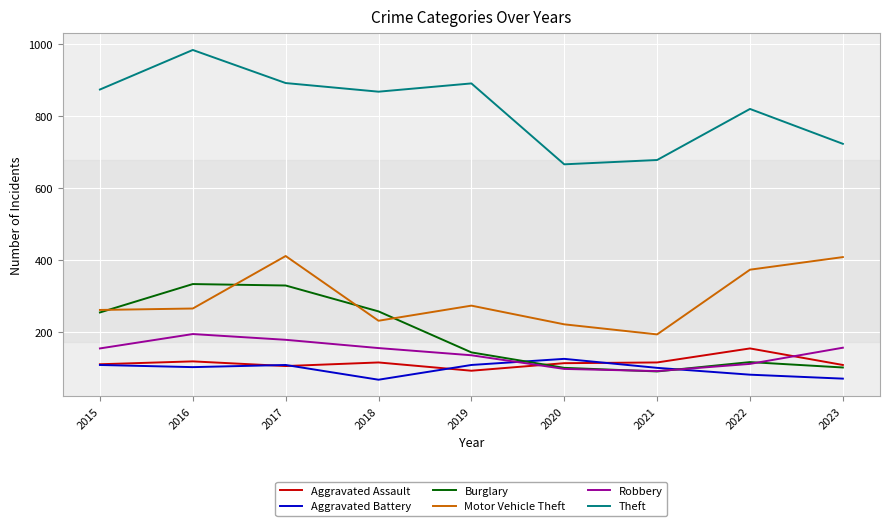

Which series has the largest range (max minus min)?

Theft